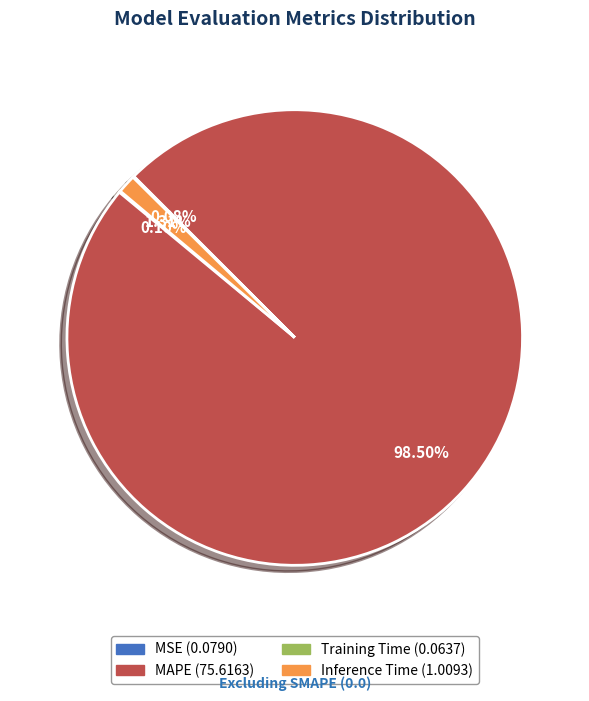

Which slice is the largest?

MAPE